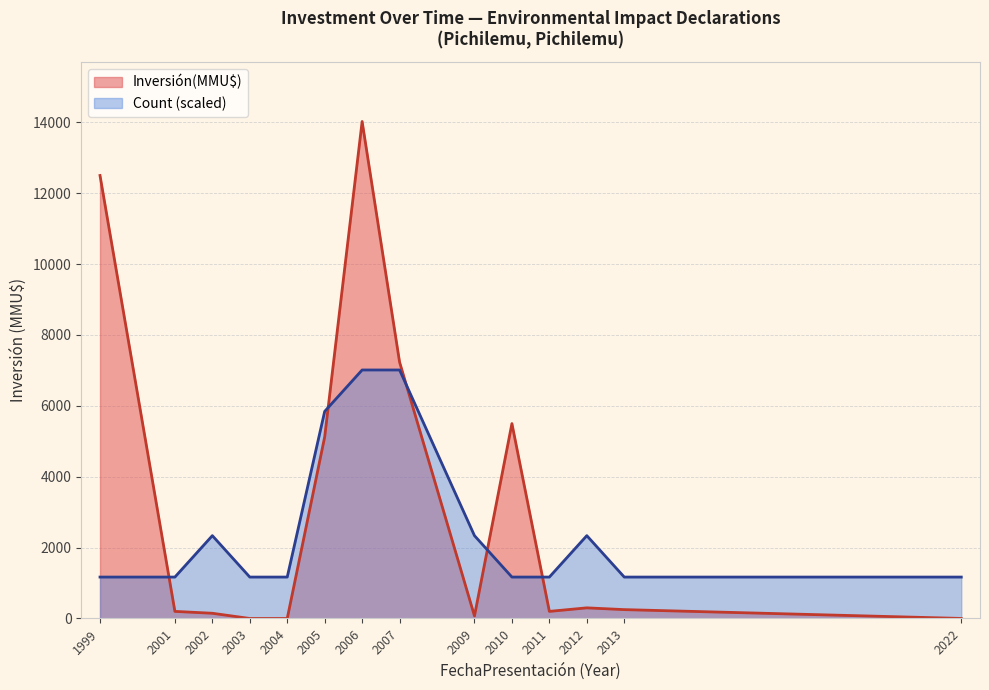

What is the label of the 3rd point from the left?

2002